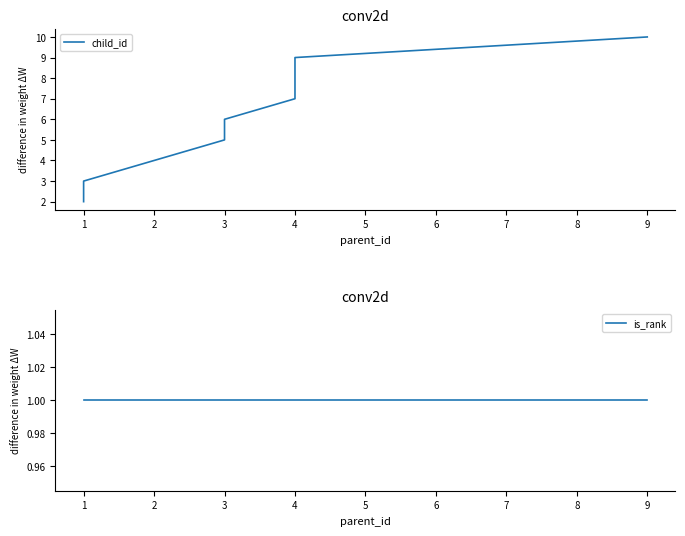

Rank the categories by is_rank value from highest to lowest.

1, 1, 2, 3, 3, 4, 4, 4, 9